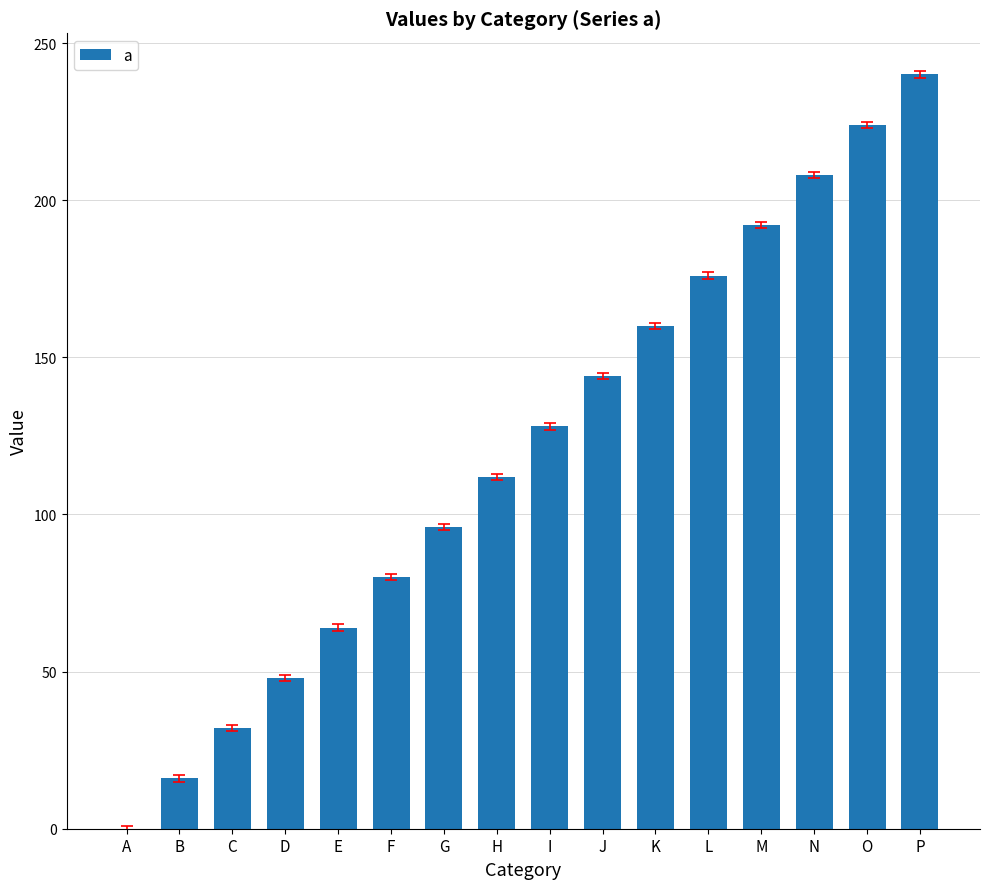

How many values are above zero?

15